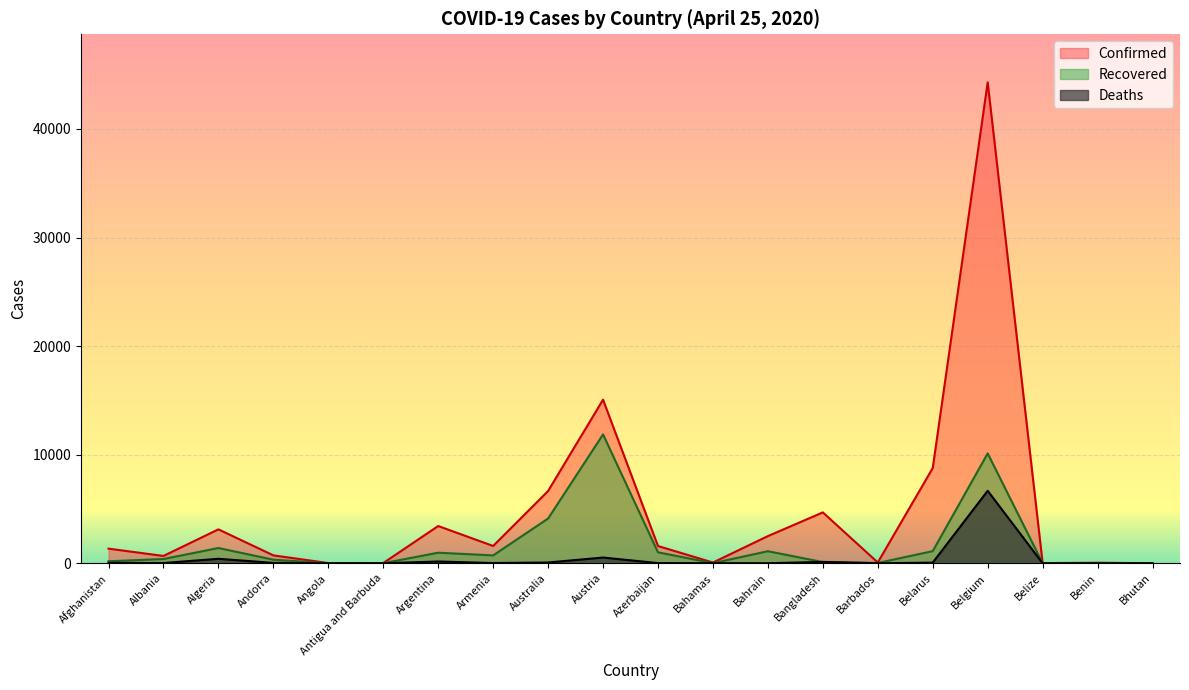

Which category has the highest value in the Confirmed series?

Belgium